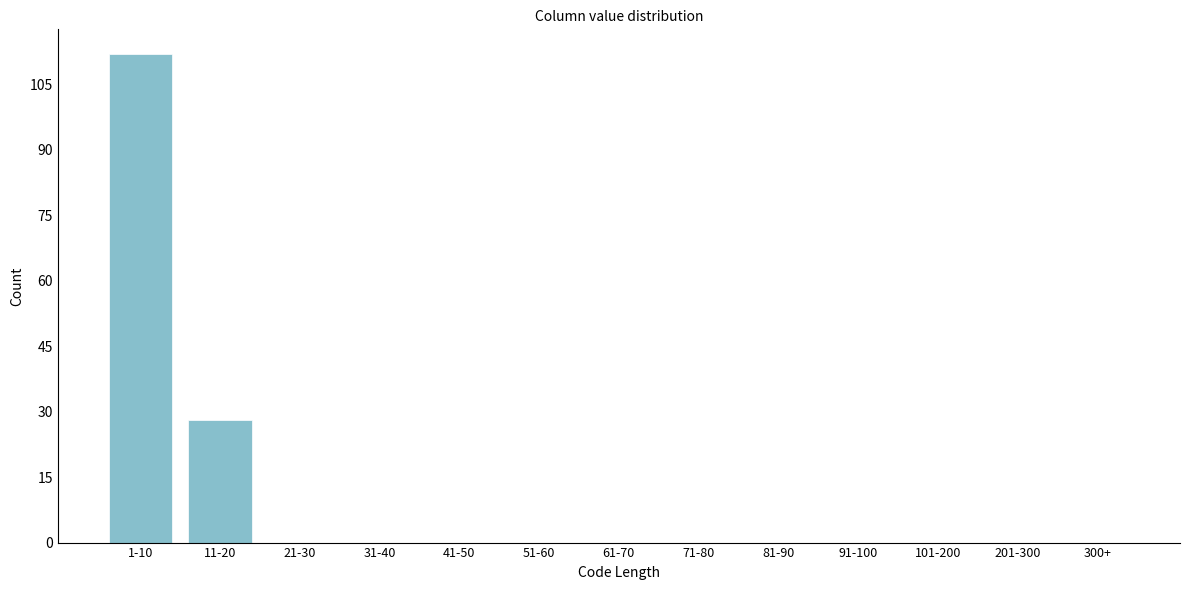

Reading right to left, extract all data points from this chart.

300+=0	201-300=0	101-200=0	91-100=0	81-90=0	71-80=0	61-70=0	51-60=0	41-50=0	31-40=0	21-30=0	11-20=28	1-10=112